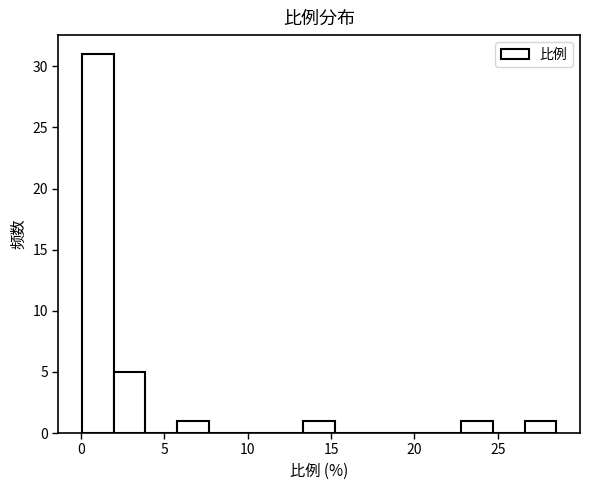

Around what value on the x-axis is the tallest bar? Give the approximate position of its centre, as read against the axis.

1.0